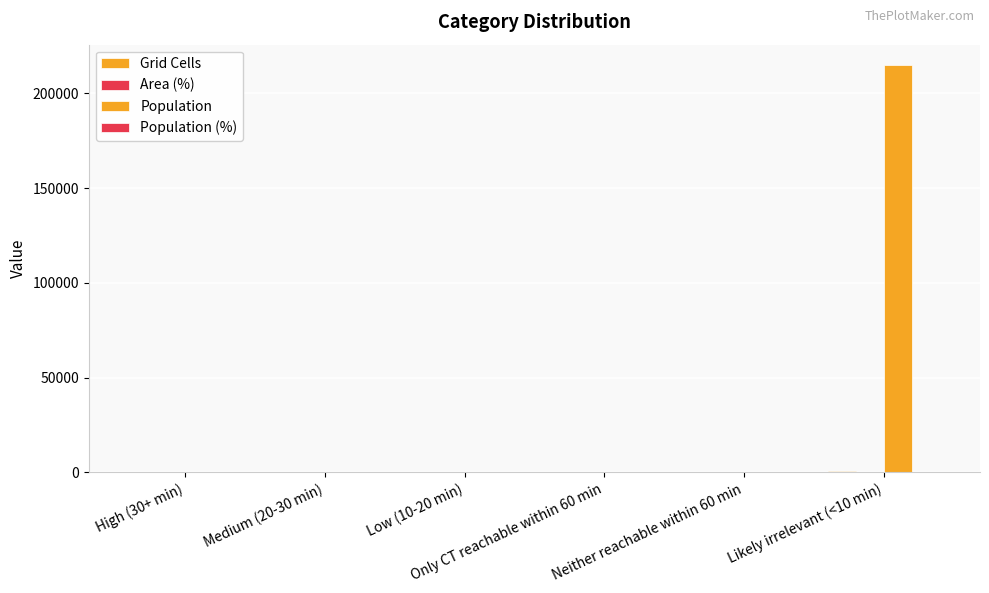

What position from the left is High (30+ min)?

1